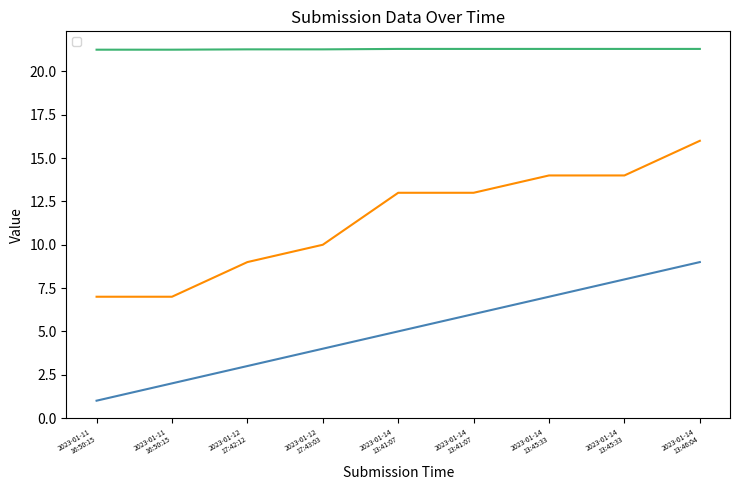

Which category has the lowest value across all series?

2023-01-11 16:50:15